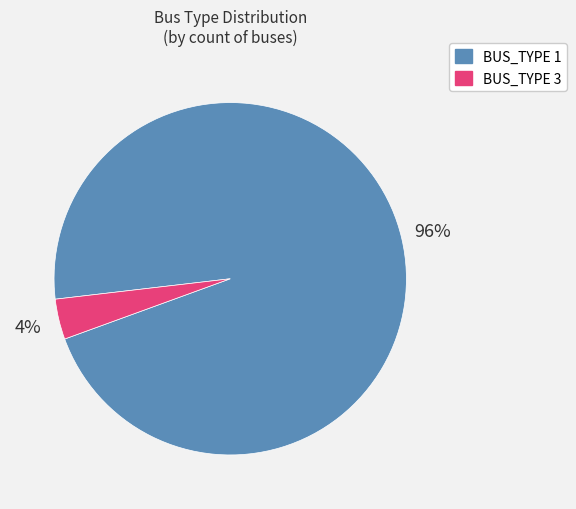

What percentage is the BUS_TYPE 1 slice, to the nearest percent?

96%